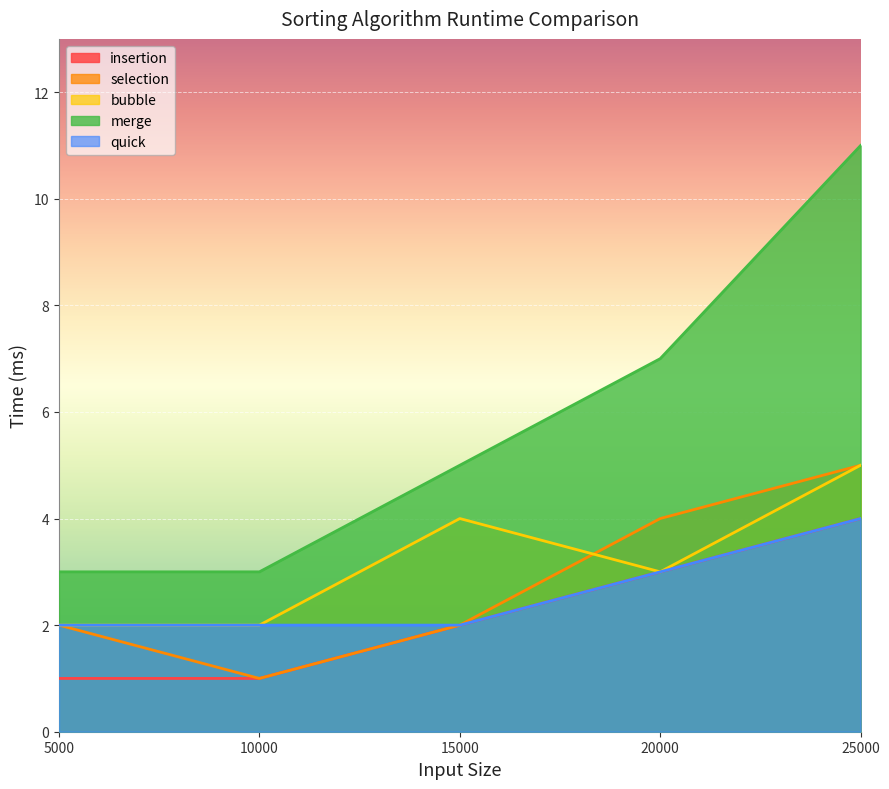

True or false: insertion has more than 1 points higher than both neighbors.

False